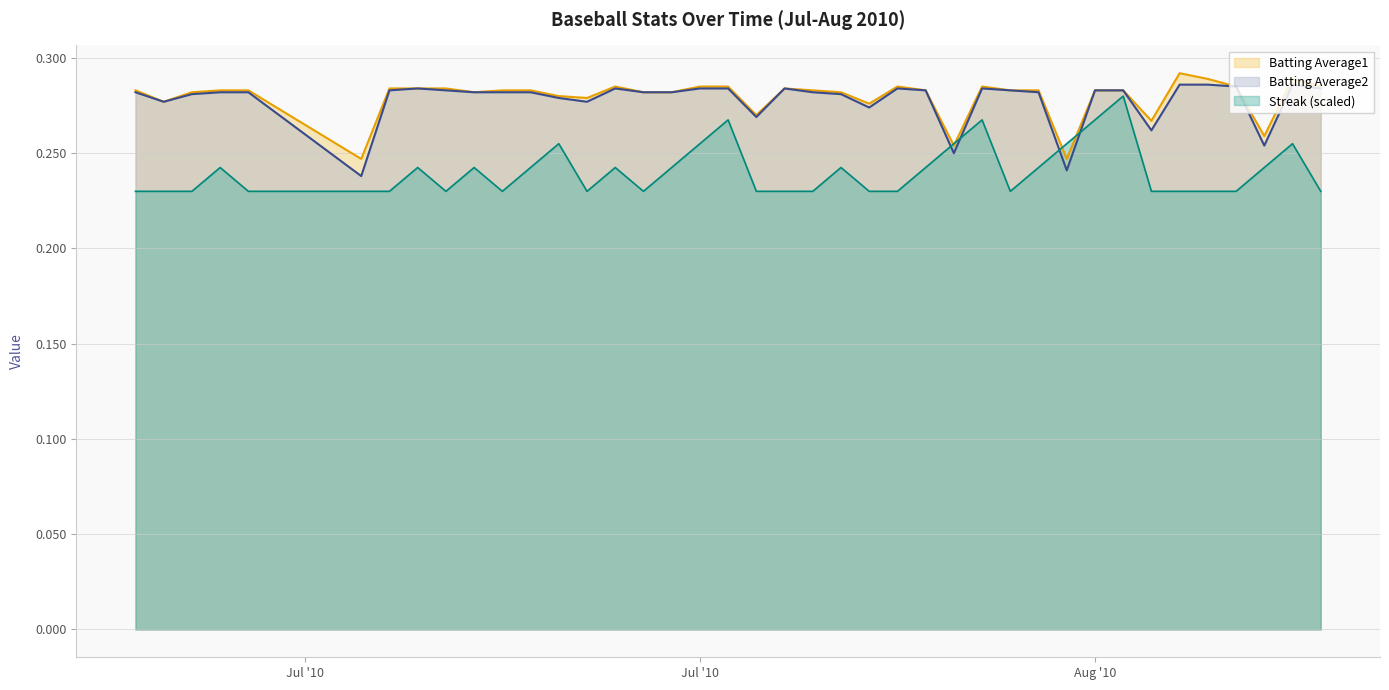

Reading left to right, list all the values displayed in this chart.

Batting Average1: 0.3	0.3	0.3	0.3	0.3	0.2	0.3	0.3	0.3	0.3	0.3	0.3	0.3	0.3	0.3	0.3	0.3	0.3	0.3	0.3	0.3	0.3	0.3	0.3	0.3	0.3	0.3	0.3	0.3	0.3	0.2	0.3	0.3	0.3	0.3	0.3	0.3	0.3	0.3	0.3
Batting Average2: 0.3	0.3	0.3	0.3	0.3	0.2	0.3	0.3	0.3	0.3	0.3	0.3	0.3	0.3	0.3	0.3	0.3	0.3	0.3	0.3	0.3	0.3	0.3	0.3	0.3	0.3	0.2	0.3	0.3	0.3	0.2	0.3	0.3	0.3	0.3	0.3	0.3	0.3	0.3	0.3
Streak: 0.2	0.2	0.2	0.2	0.2	0.2	0.2	0.2	0.2	0.2	0.2	0.2	0.3	0.2	0.2	0.2	0.2	0.3	0.3	0.2	0.2	0.2	0.2	0.2	0.2	0.2	0.3	0.3	0.2	0.2	0.3	0.3	0.3	0.2	0.2	0.2	0.2	0.2	0.3	0.2